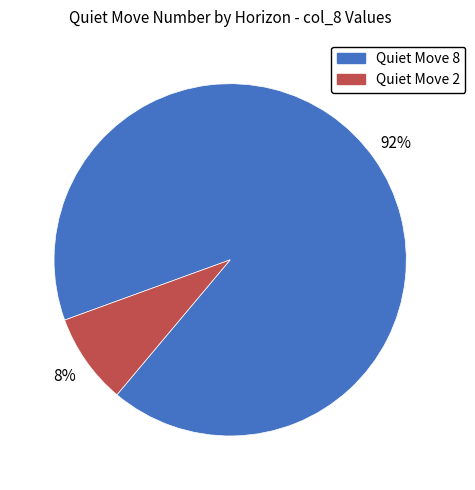

To the nearest percent, what is the average slice percentage?

50%